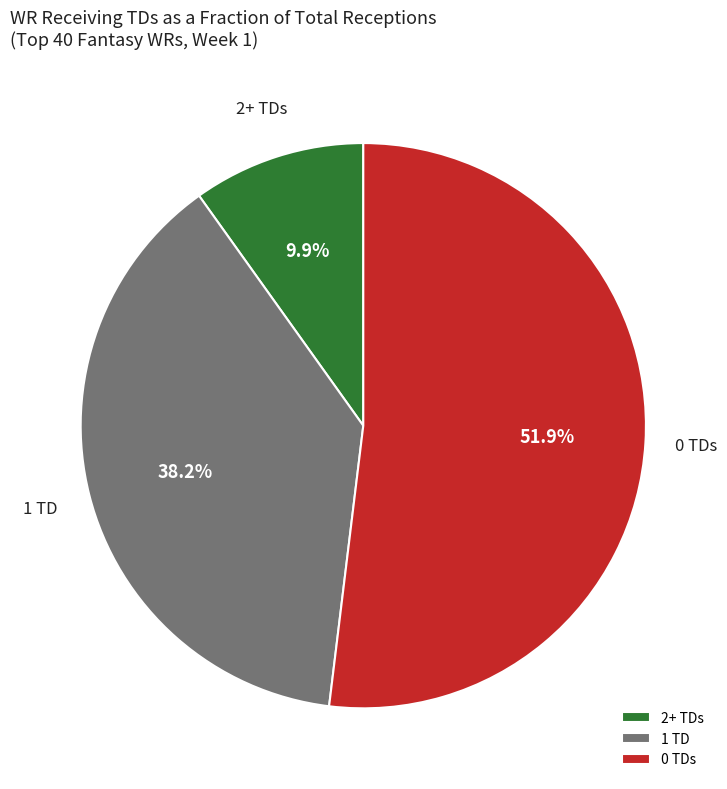

Rank the categories by value from lowest to highest.

2+ TDs, 1 TD, 0 TDs